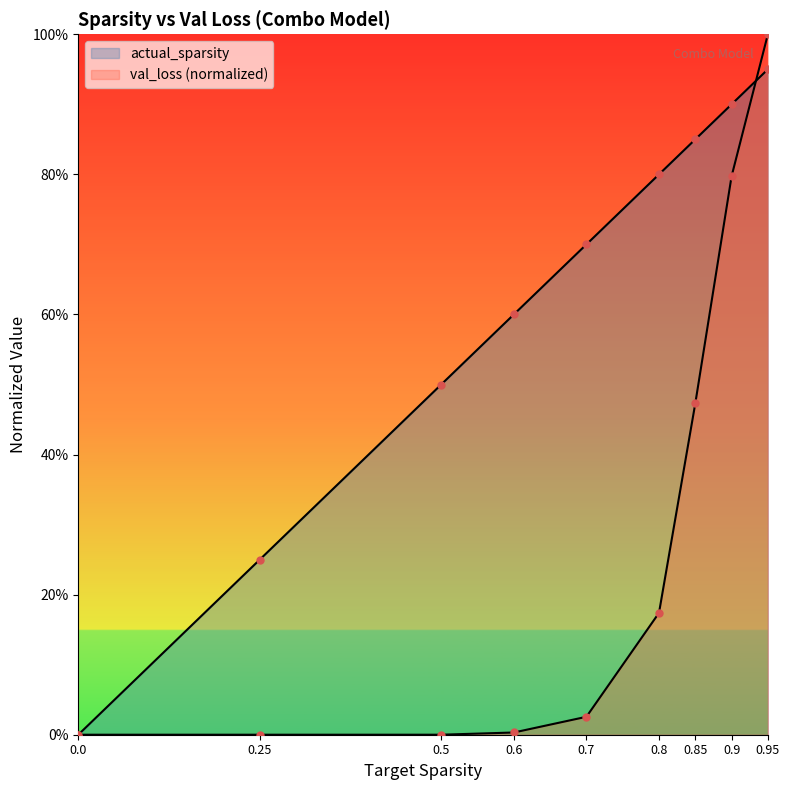

What is the spread (max minus min) of values at 0.8?

0.6